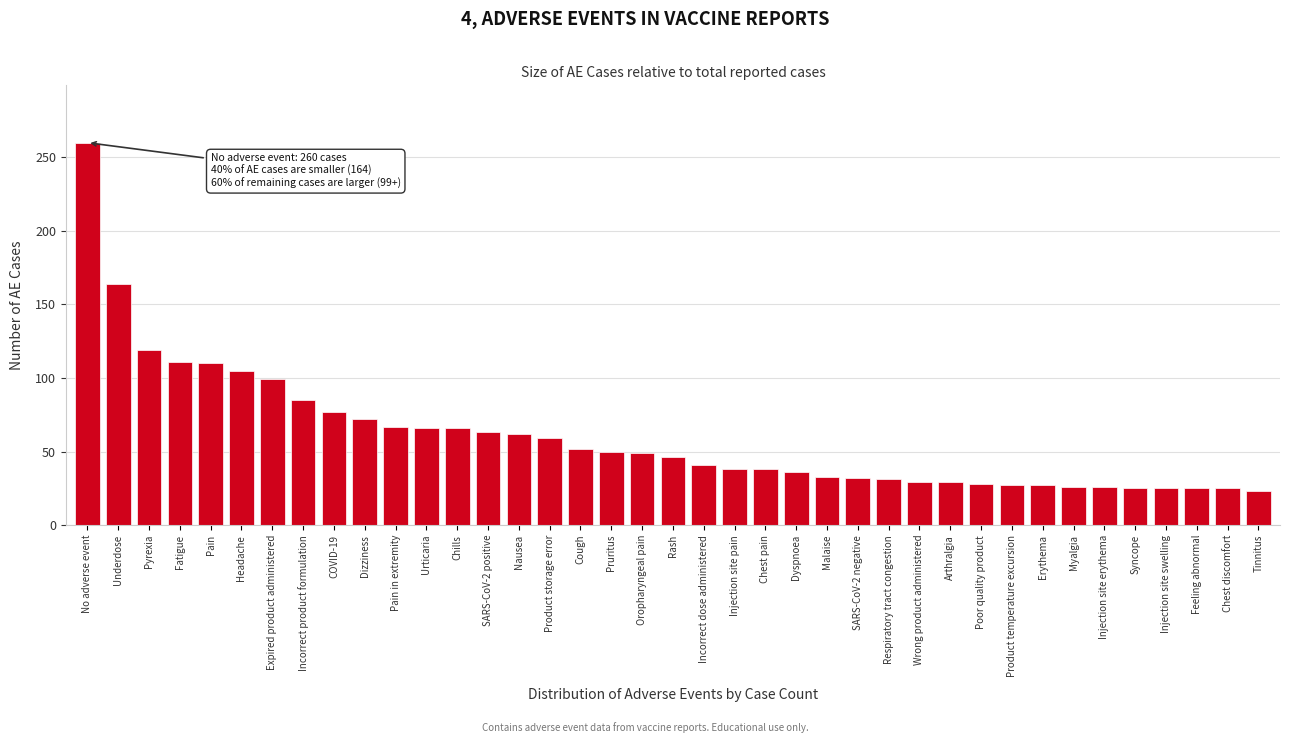

The value at Headache is 43. True or false?

False